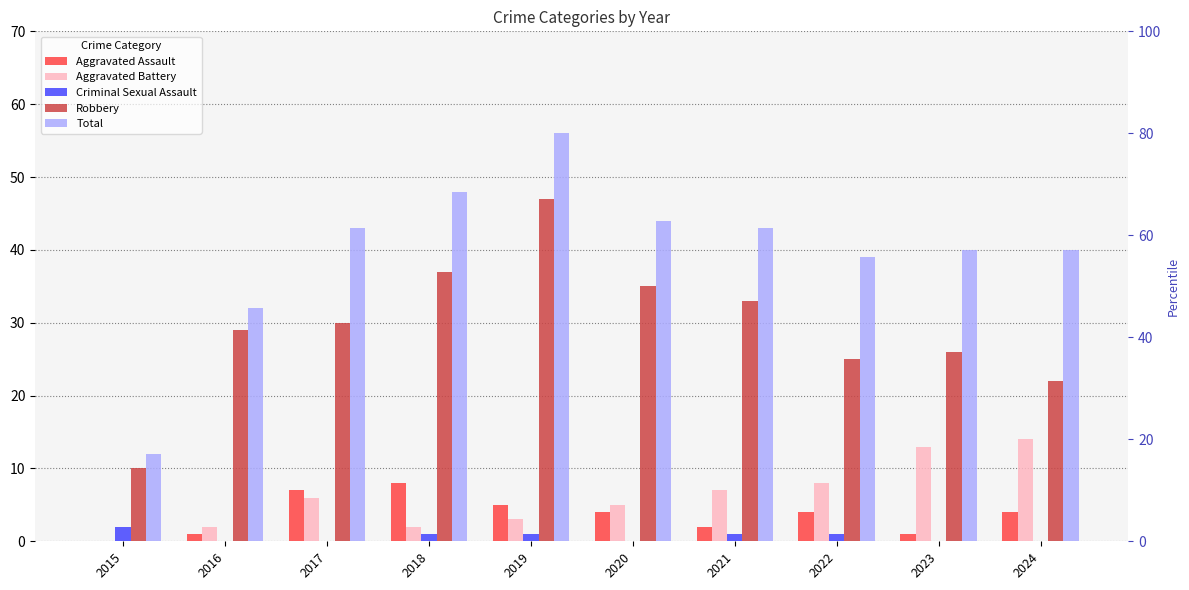

Read the Total value at 2023.

40